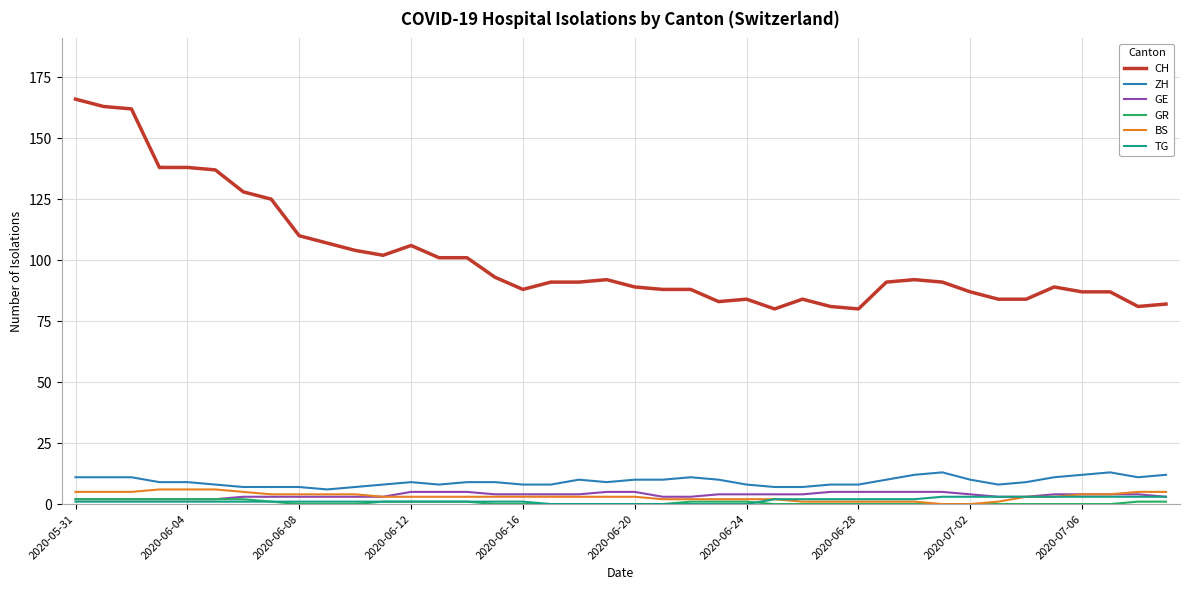

True or false: TG and ZH cross at least once.

False